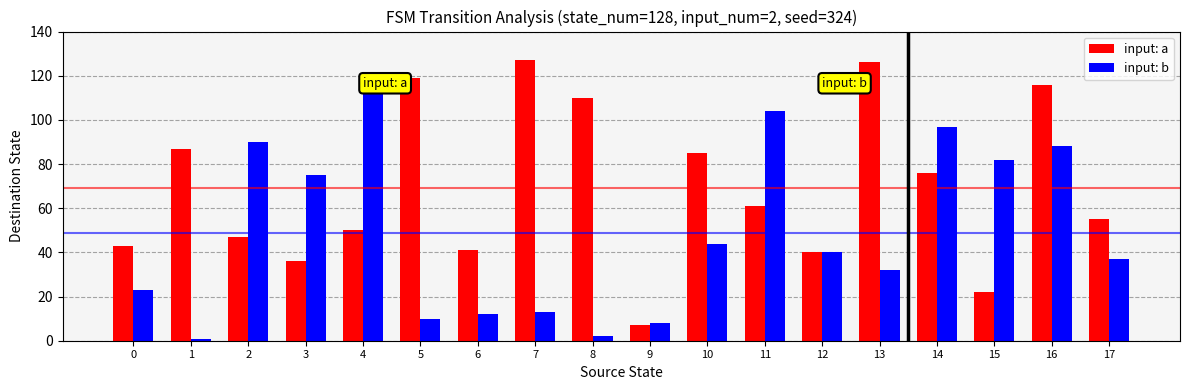

At which label is input: a closest to 67?

11